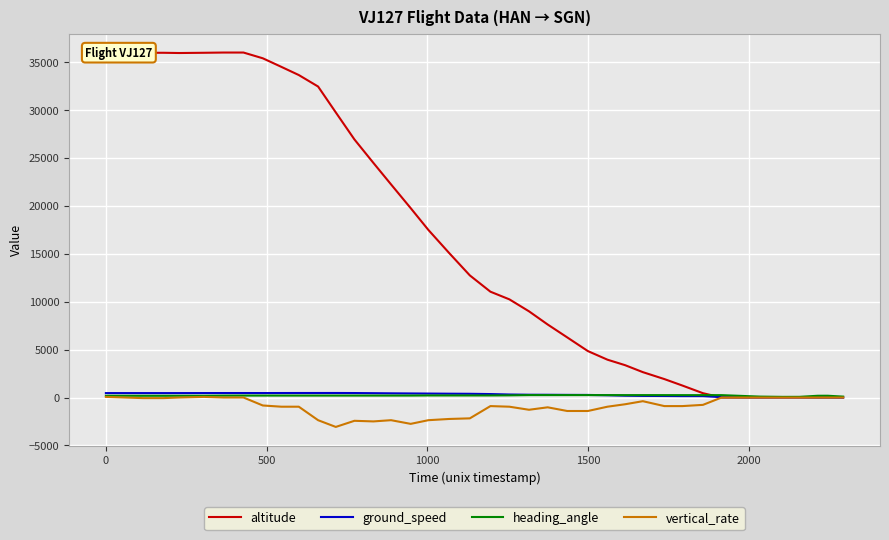

Which series has the largest total across all categories?

altitude